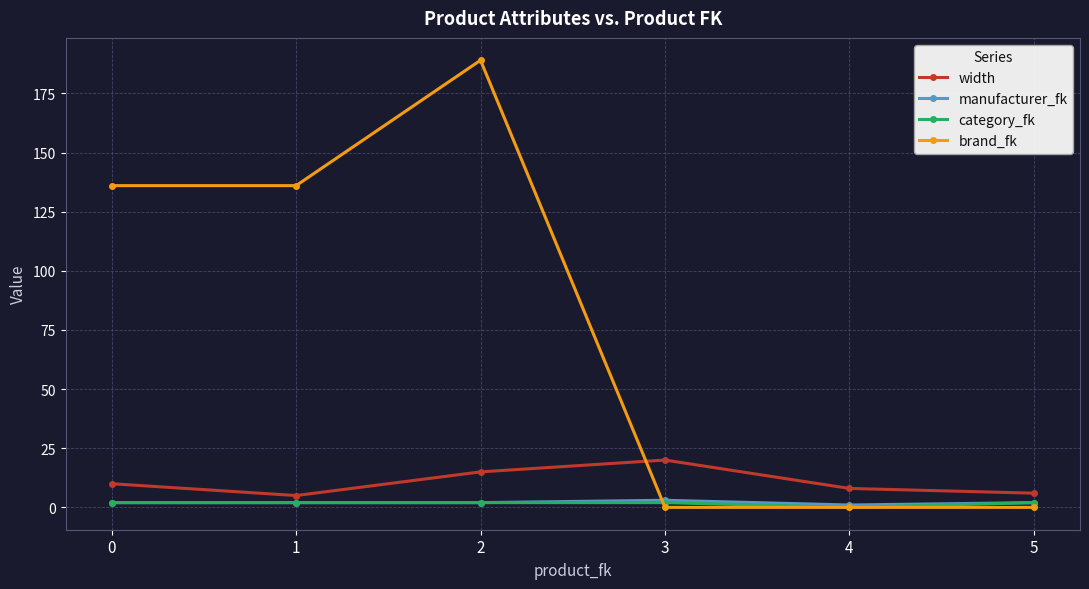

True or false: category_fk and brand_fk cross at least once.

True